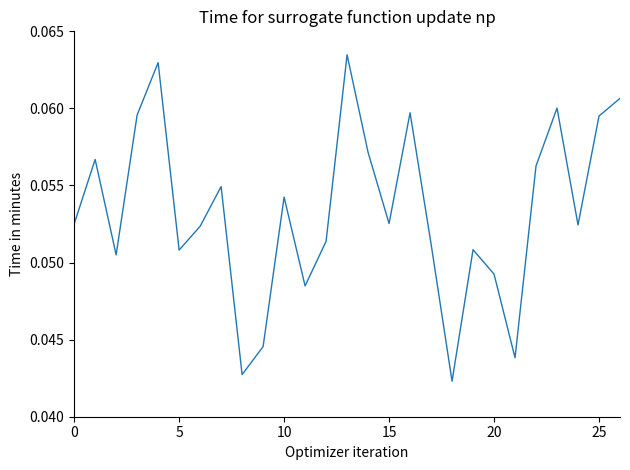

Reading left to right, extract all data points from this chart.

0.1	0.1	0.1	0.1	0.1	0.1	0.1	0.1	0.0	0.0	0.1	0.0	0.1	0.1	0.1	0.1	0.1	0.1	0.0	0.1	0.0	0.0	0.1	0.1	0.1	0.1	0.1